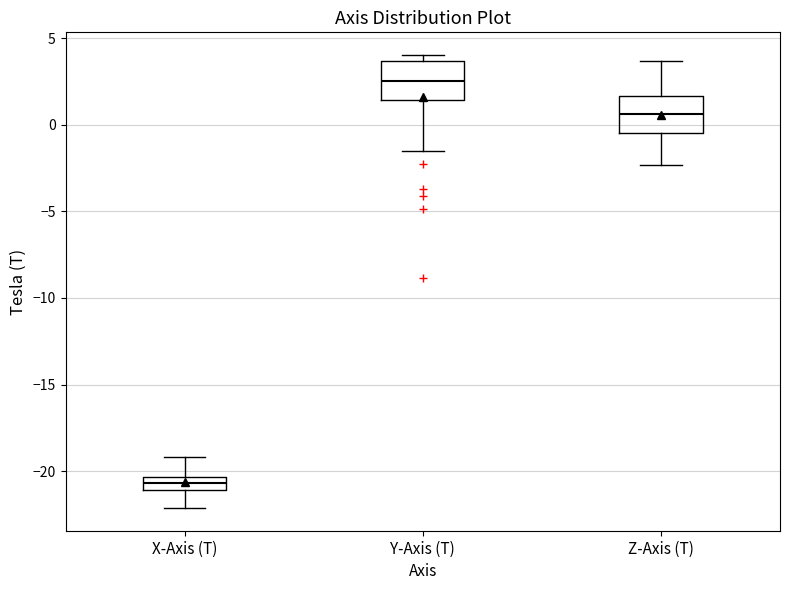

Which box has the highest median line?

Y-Axis (T)